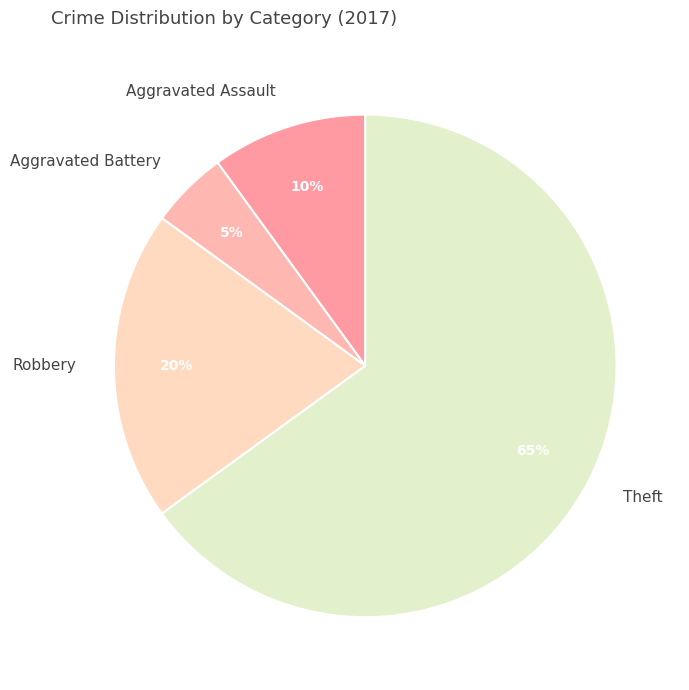

Does Theft represent more than half of the total?

Yes